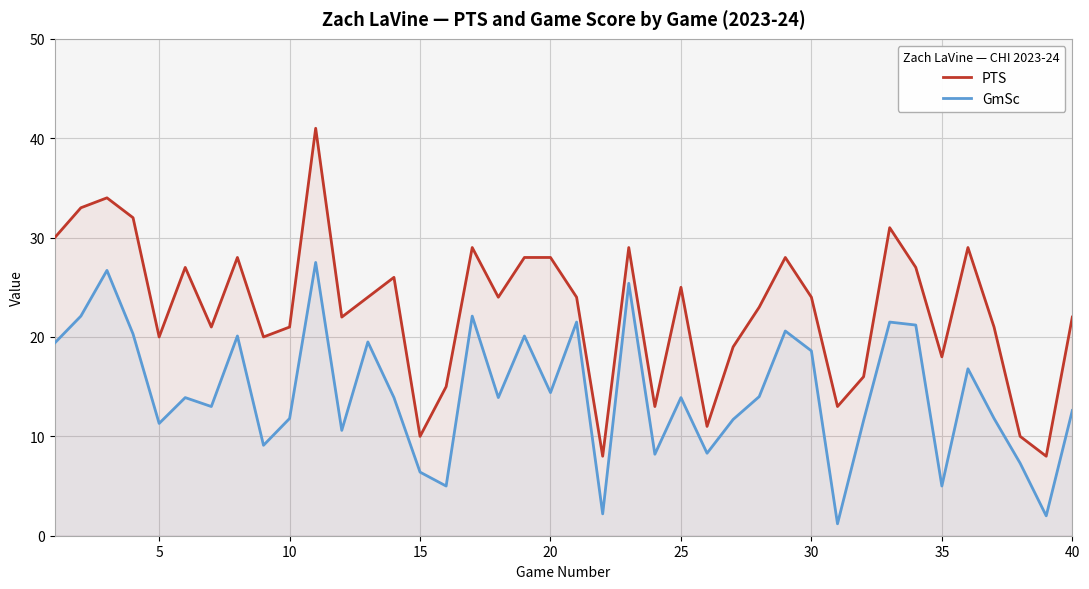

True or false: GmSc and PTS intersect in this chart.

False